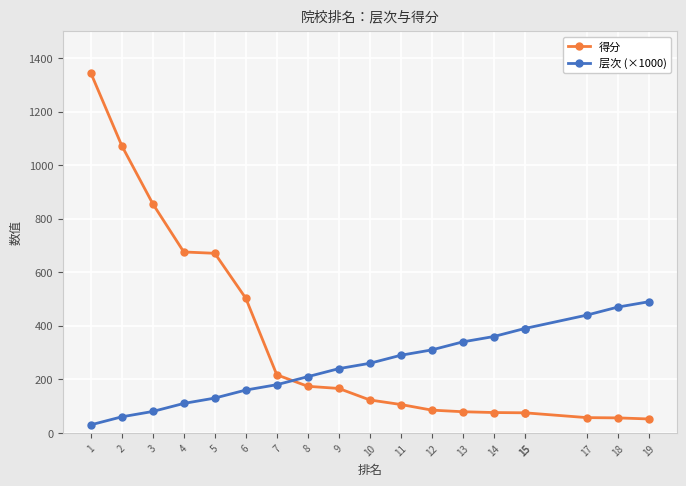

Which category has the highest value across all series?

1